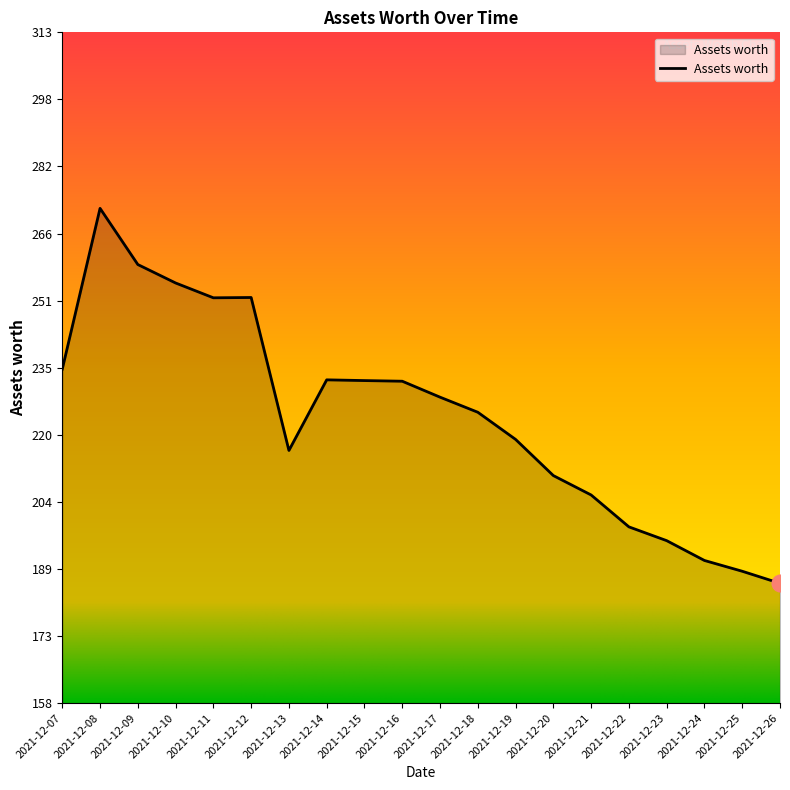

Between 2021-12-18 and 2021-12-24, which is larger?

2021-12-18